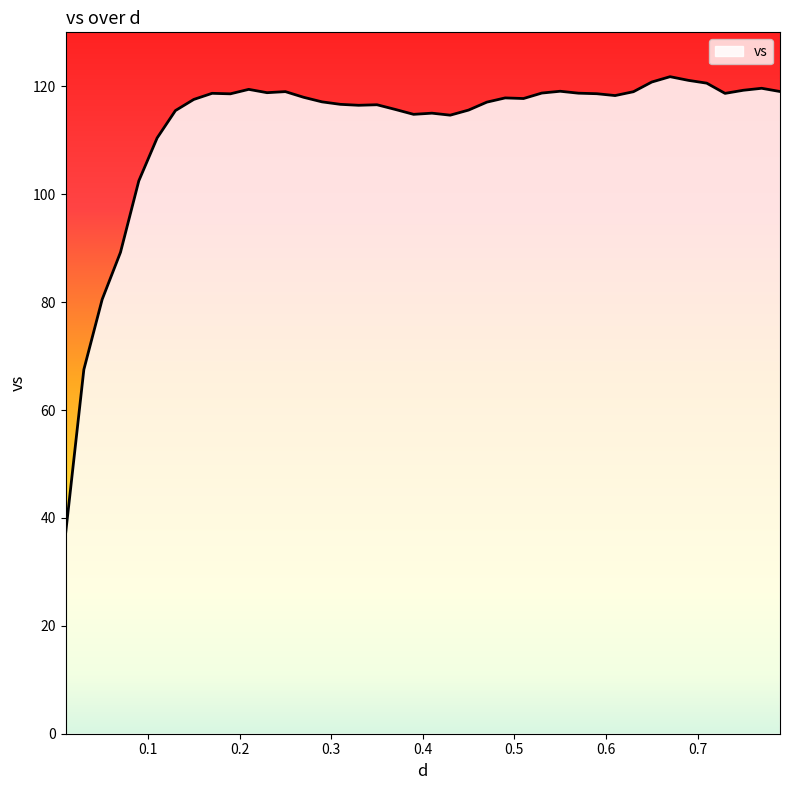

What is the minimum value shown in the chart?

37.0